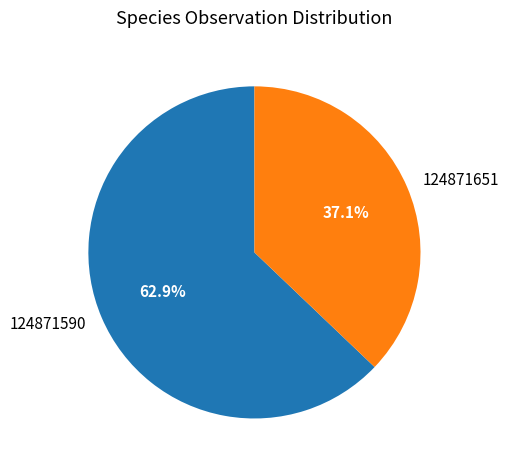

Rank the categories by value from highest to lowest.

124871590, 124871651